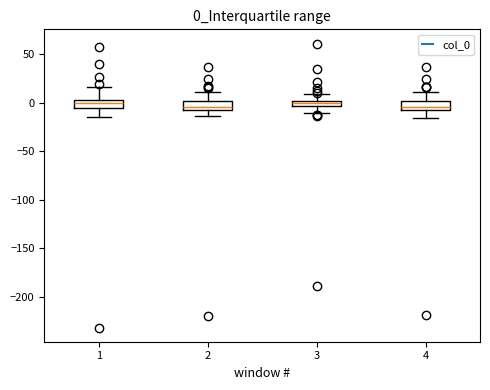

Where does the upper whisker of the box at x = 1 end on the y-axis? The values are not printed on the chart, so give them approximately, as read against the axis.

15